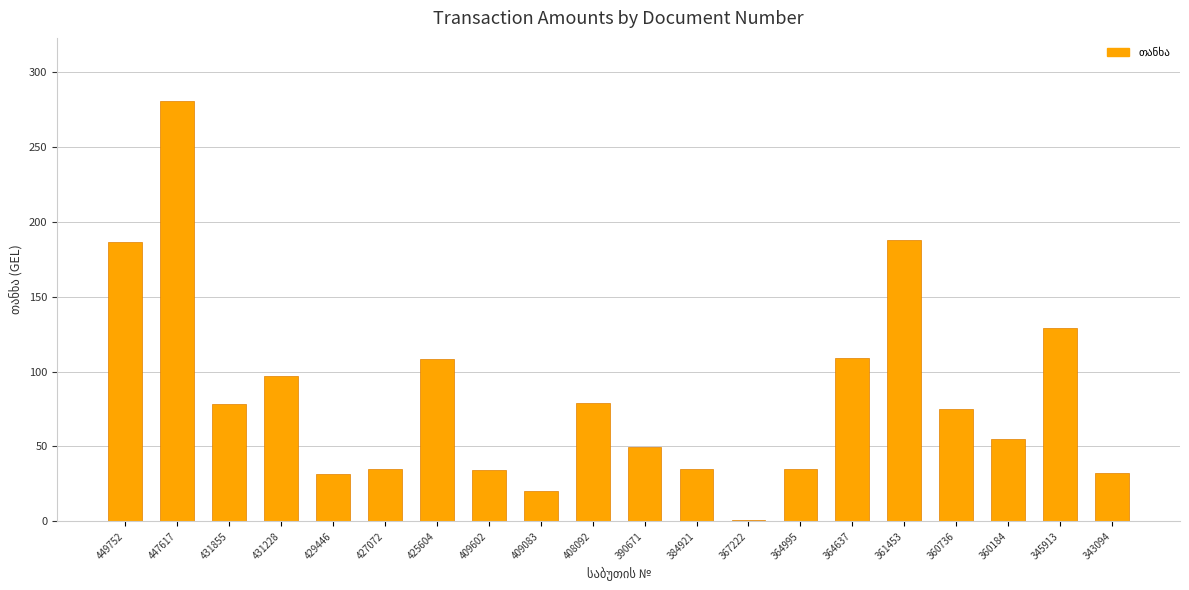

What is the value of the 18th bar from the left?

55.3